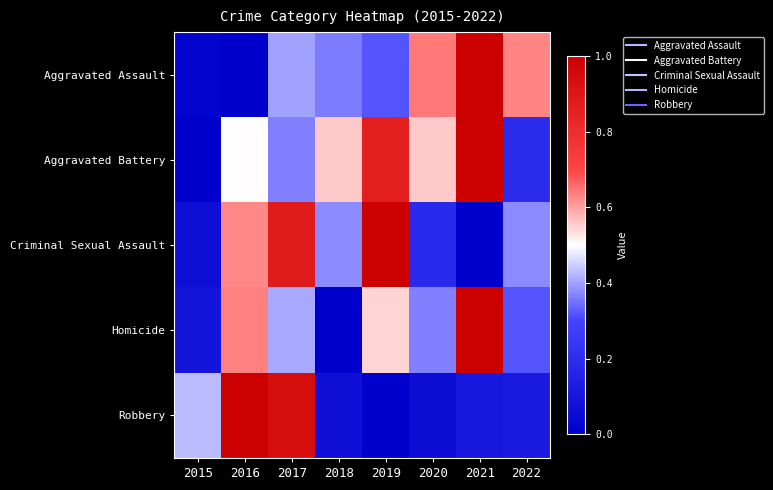

Between 2017 and 2022, which series saw the biggest shift?

Robbery